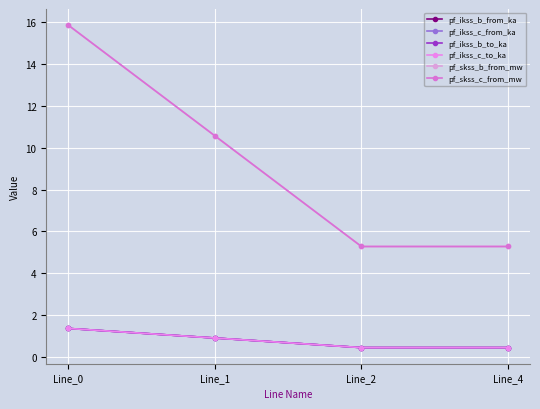

Rank the categories by pf_skss_b_from_mw value from lowest to highest.

Line_2, Line_4, Line_1, Line_0